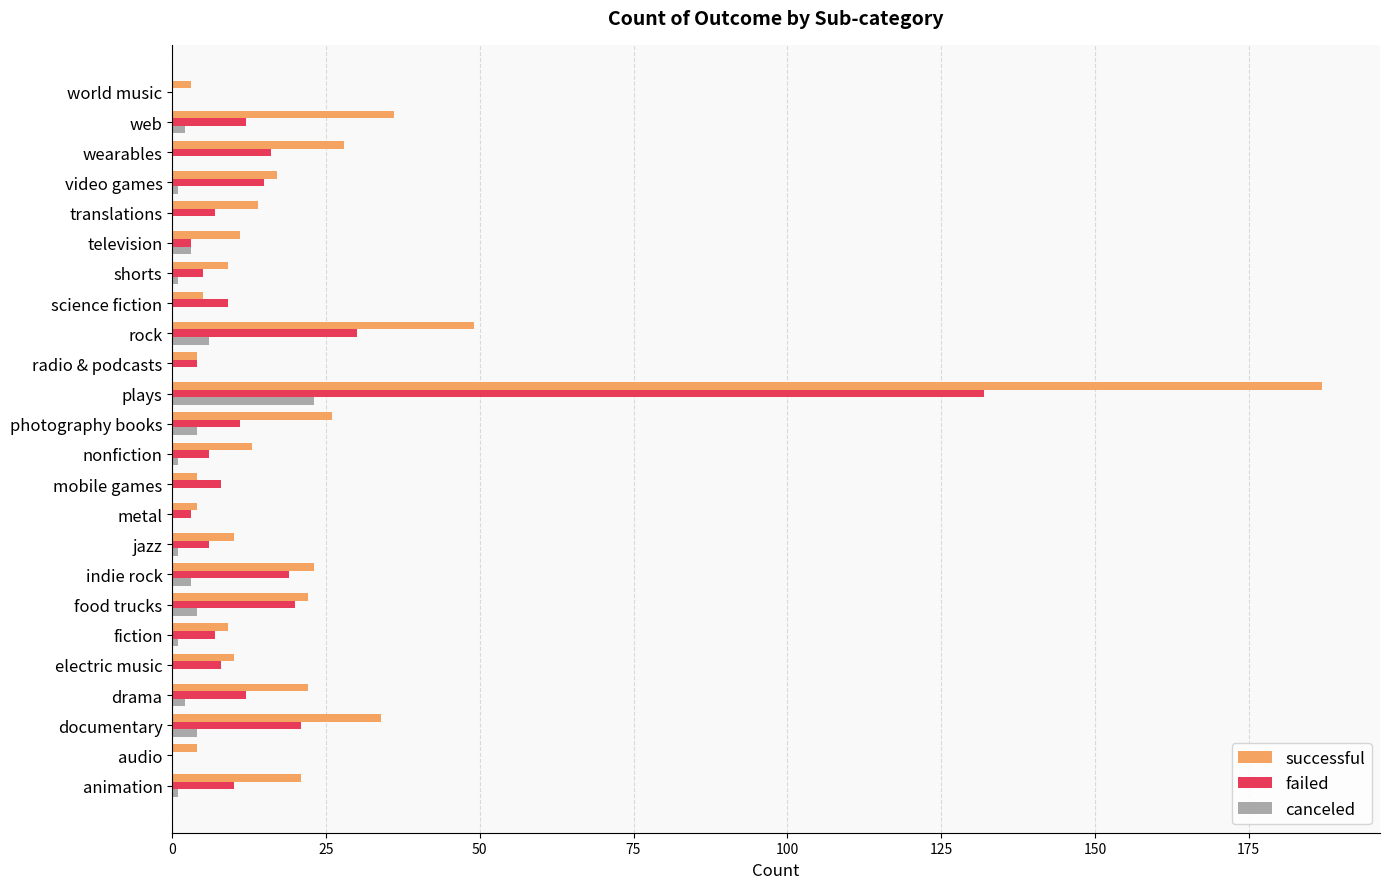

What is the sum of all canceled values?

57